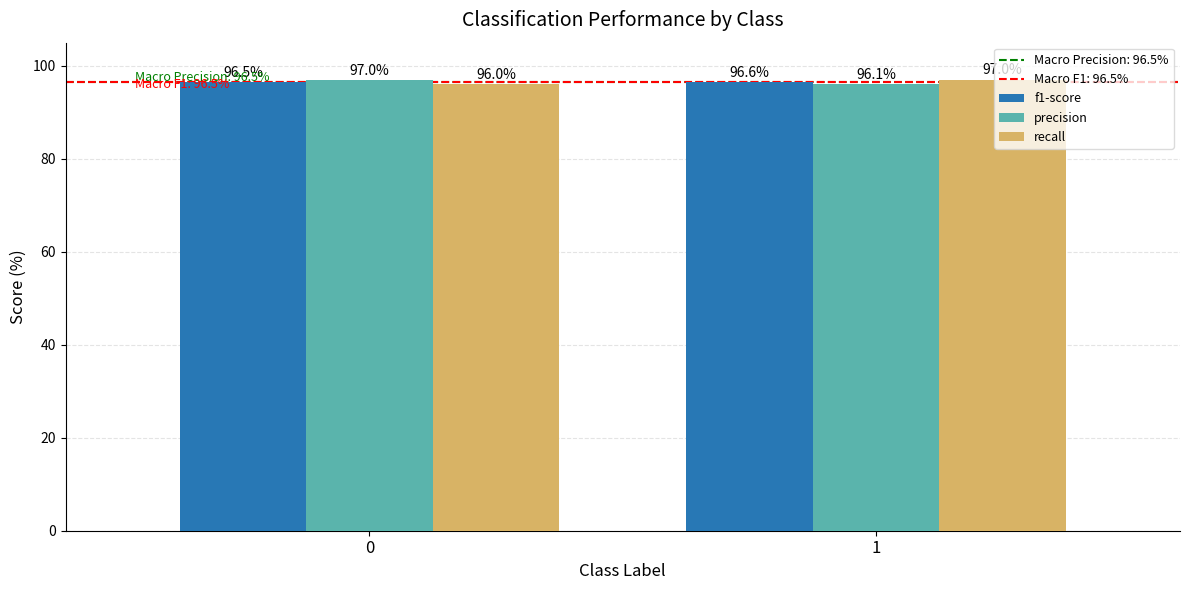

How many bars are there in total?

6